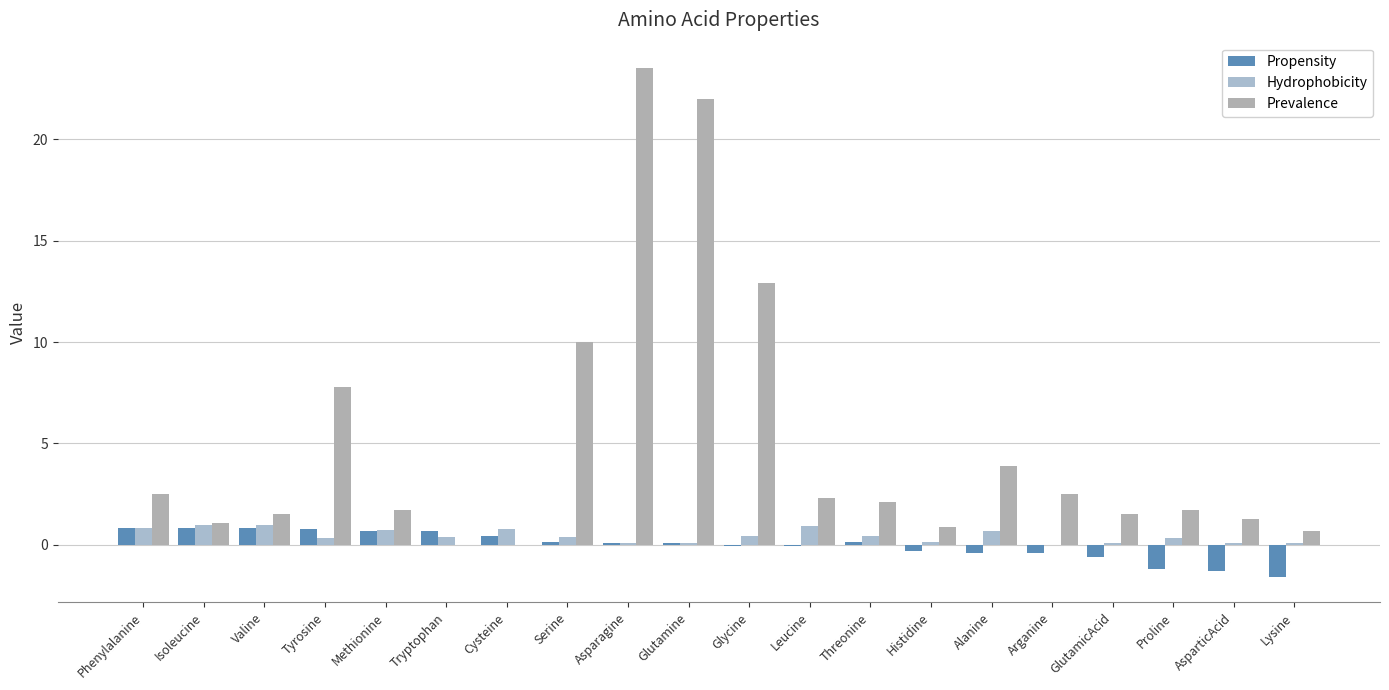

The Propensity series shows -2.0 at Proline. True or false?

False